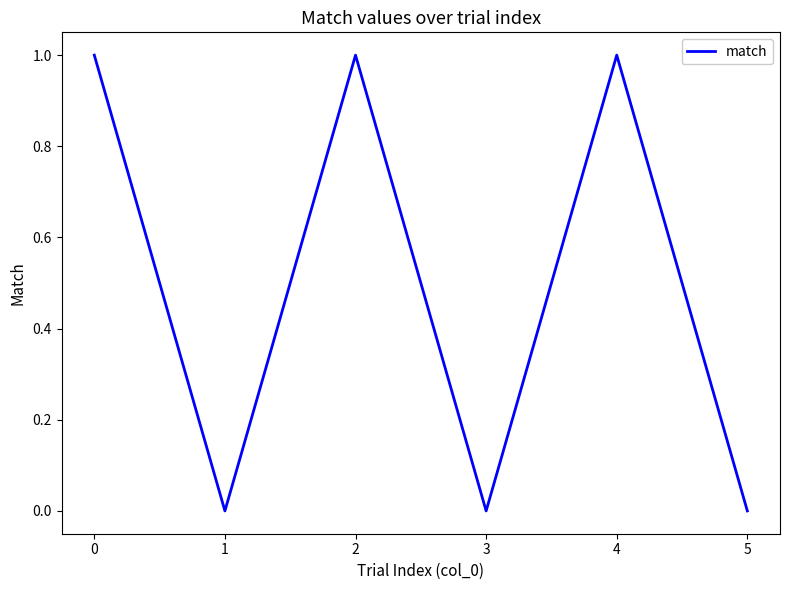

The value at 2 is 1. True or false?

True